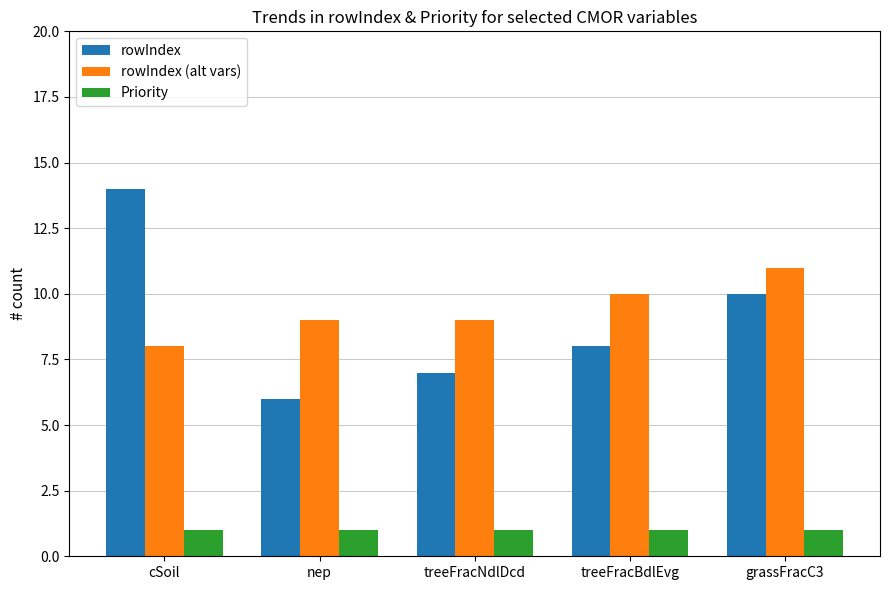

How many groups of bars are there?

5